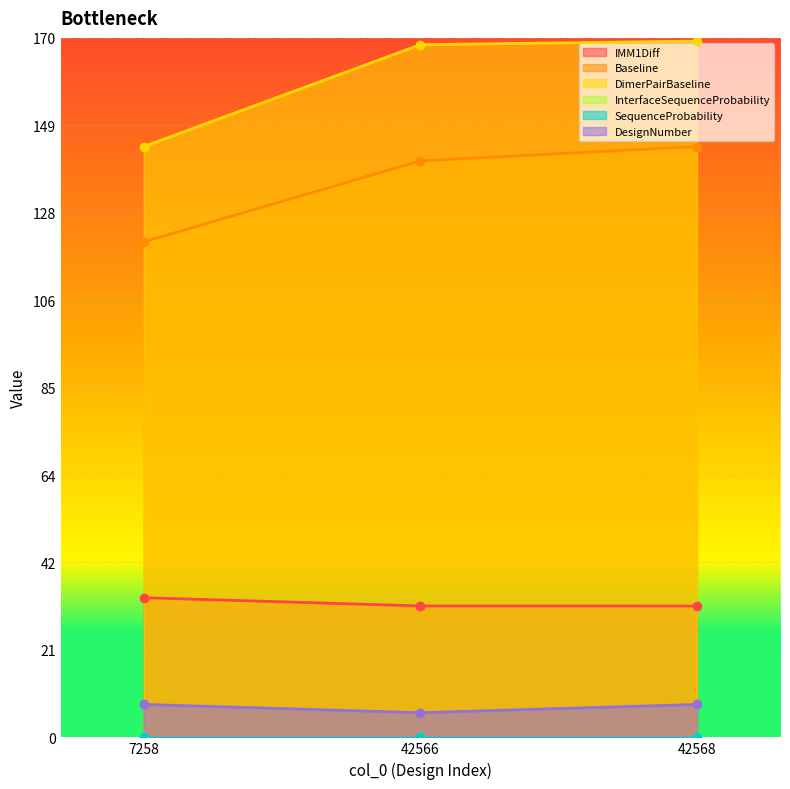

What is the lowest value of the Baseline series?

120.4